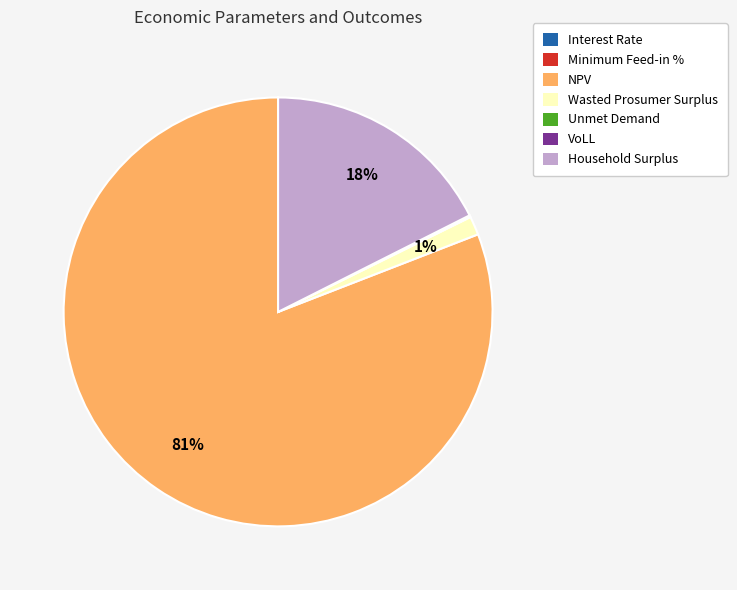

To the nearest percent, what percentage of the pie is Wasted Prosumer Surplus?

1%